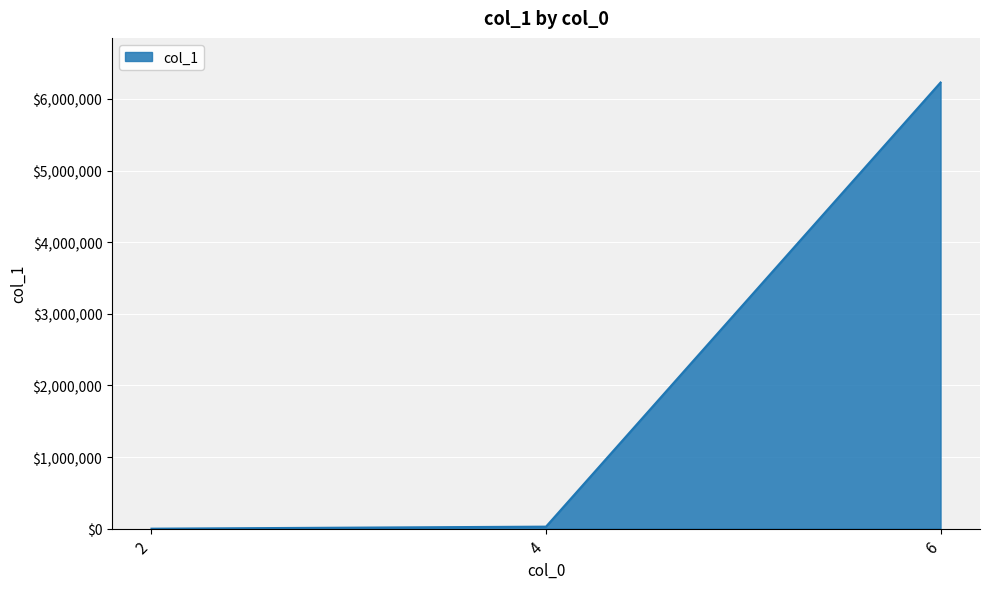

What is the greatest value displayed?

6228719